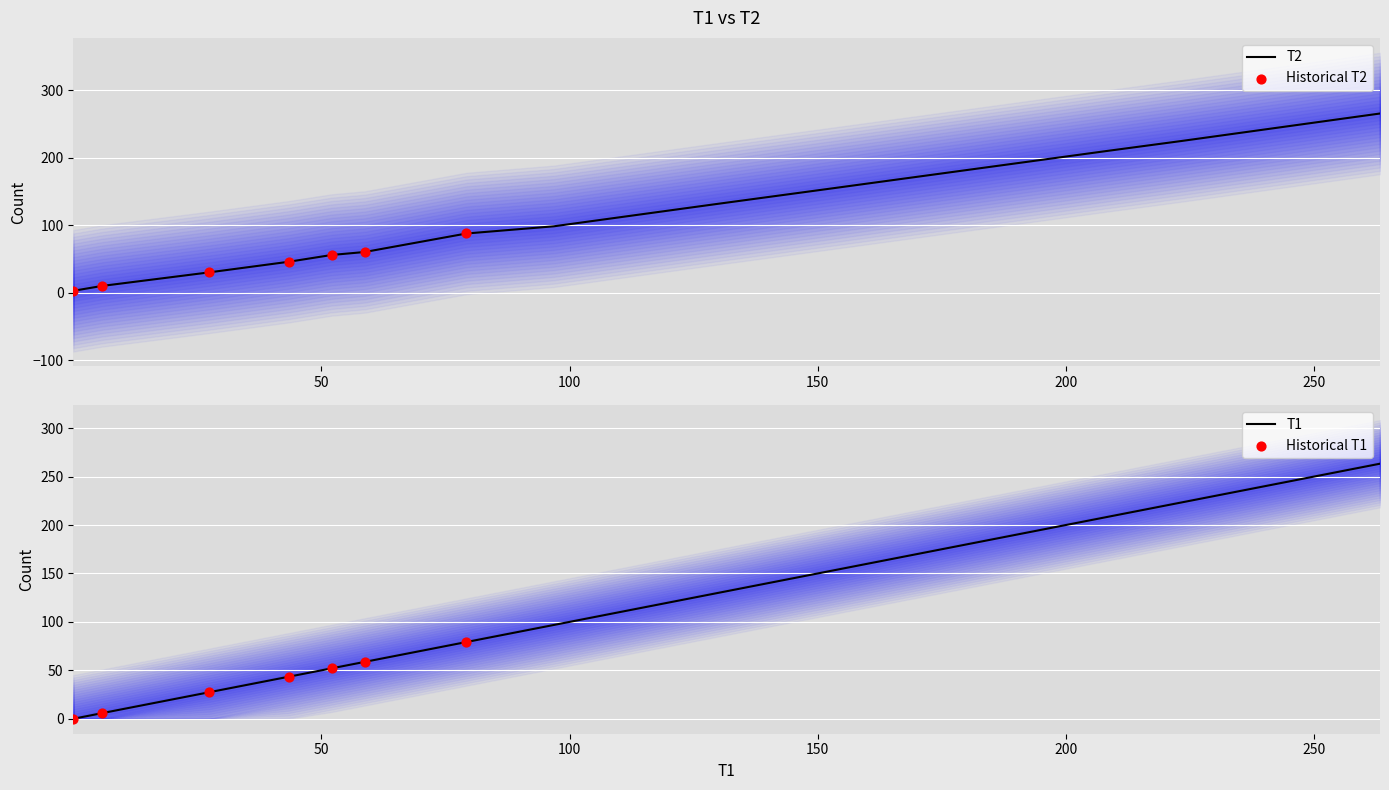

Which series reaches the minimum Y coordinate?

T1